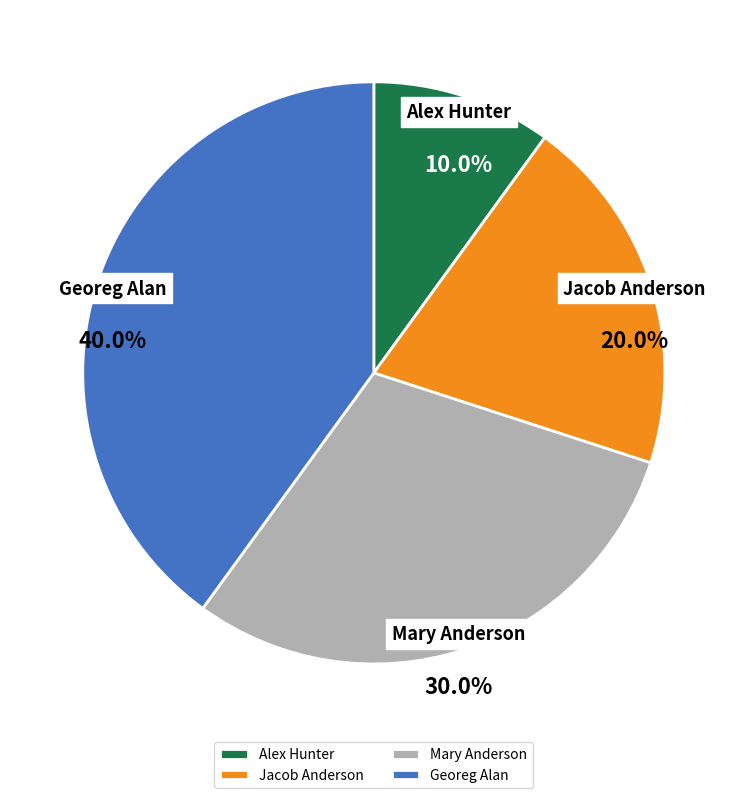

How much of the chart is everything except Jacob Anderson?

80.0%